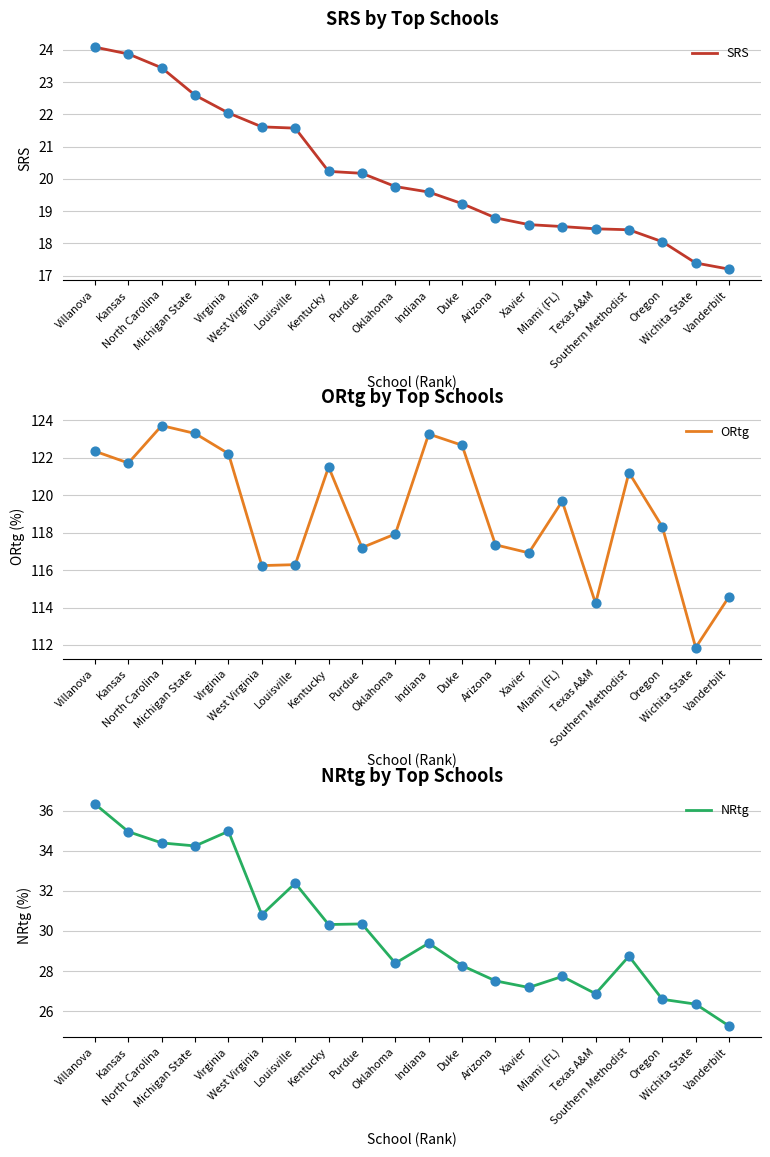

At how many categories does at least one series exceed 72?

20